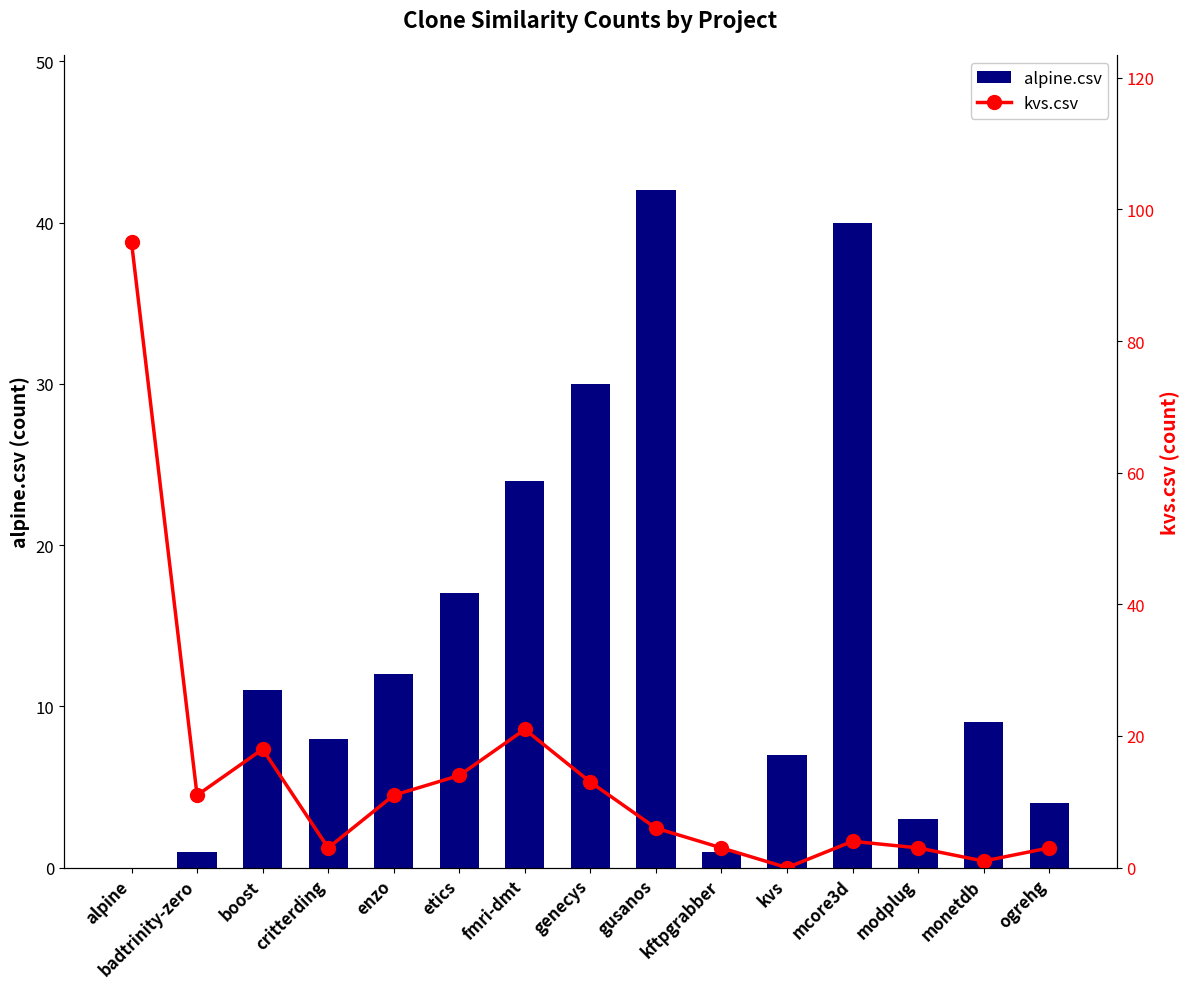

At how many categories does at least one series exceed 16?

7